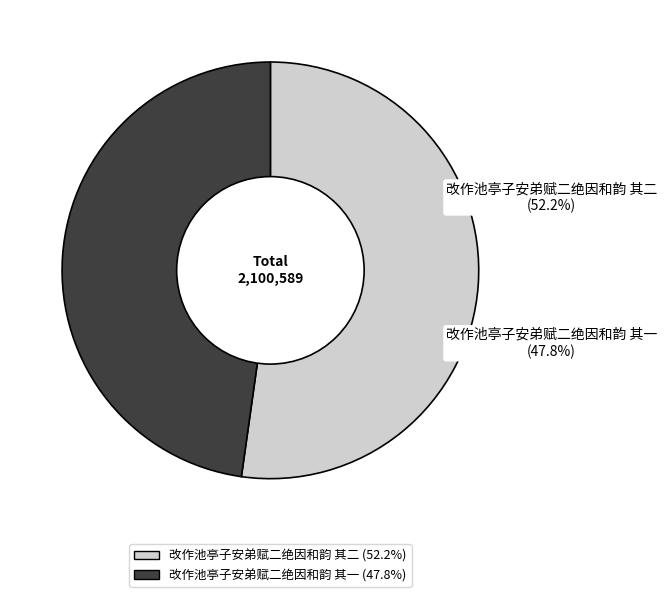

To the nearest percent, what portion does 改作池亭子安弟赋二绝因和韵 其一 represent?

48%